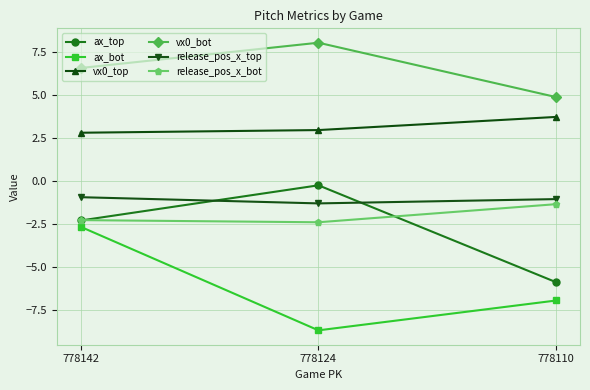

What is the difference between the vx0_top values at 778142 and 778124?

0.2